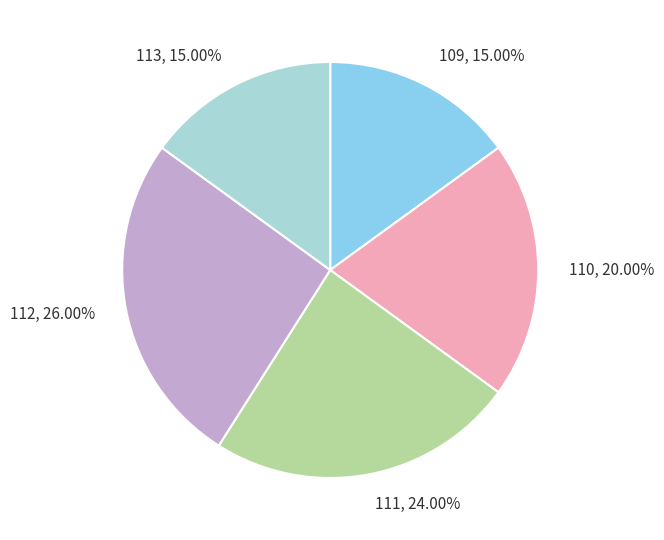

To the nearest percent, what is the average slice percentage?

20%